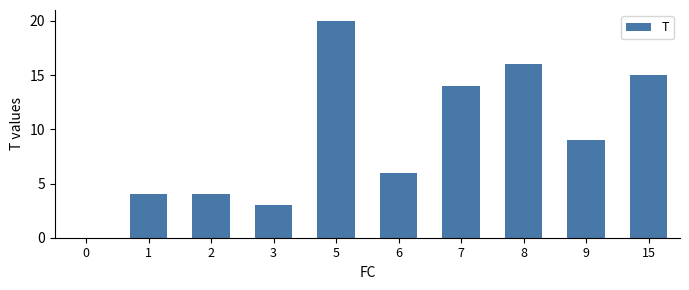

At which label does the data first exceed 9?

5